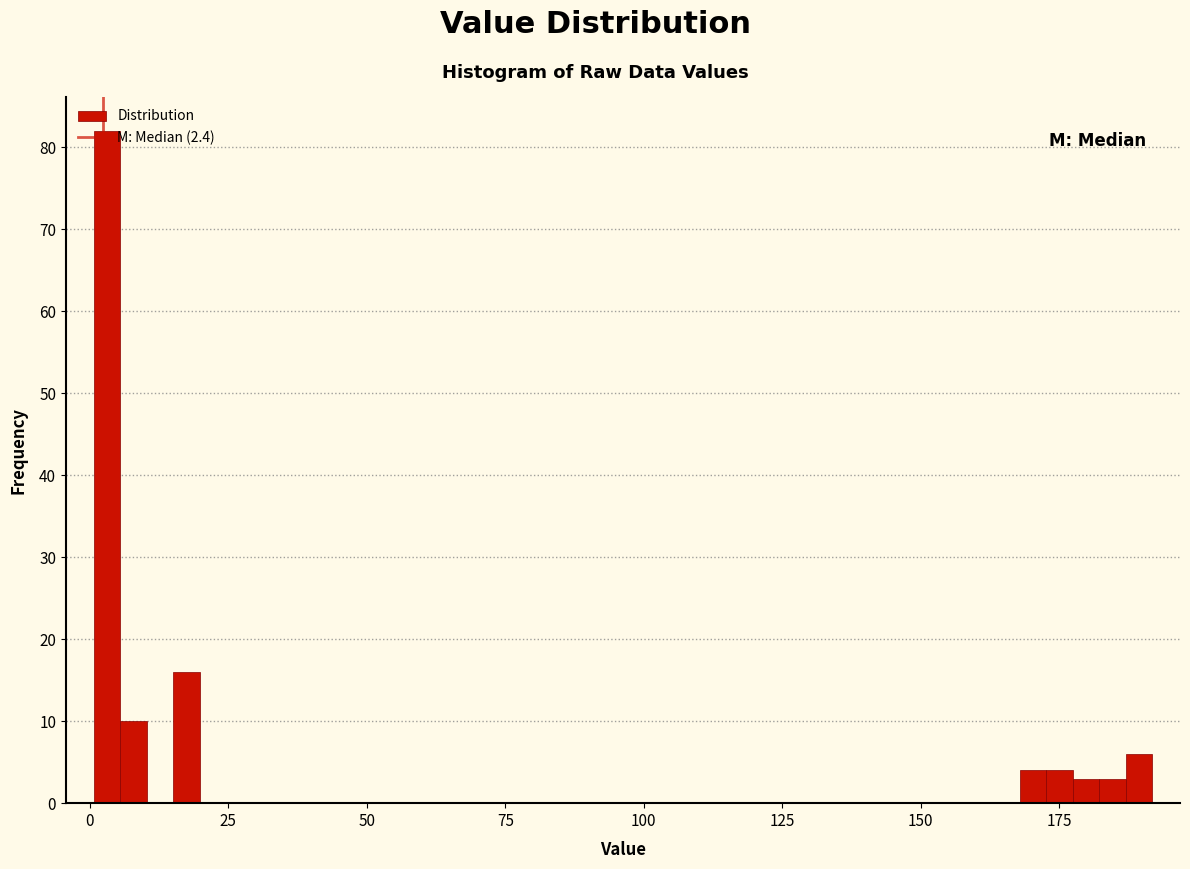

Read against the x-axis, roughly where is the centre of the tallest bar?

5